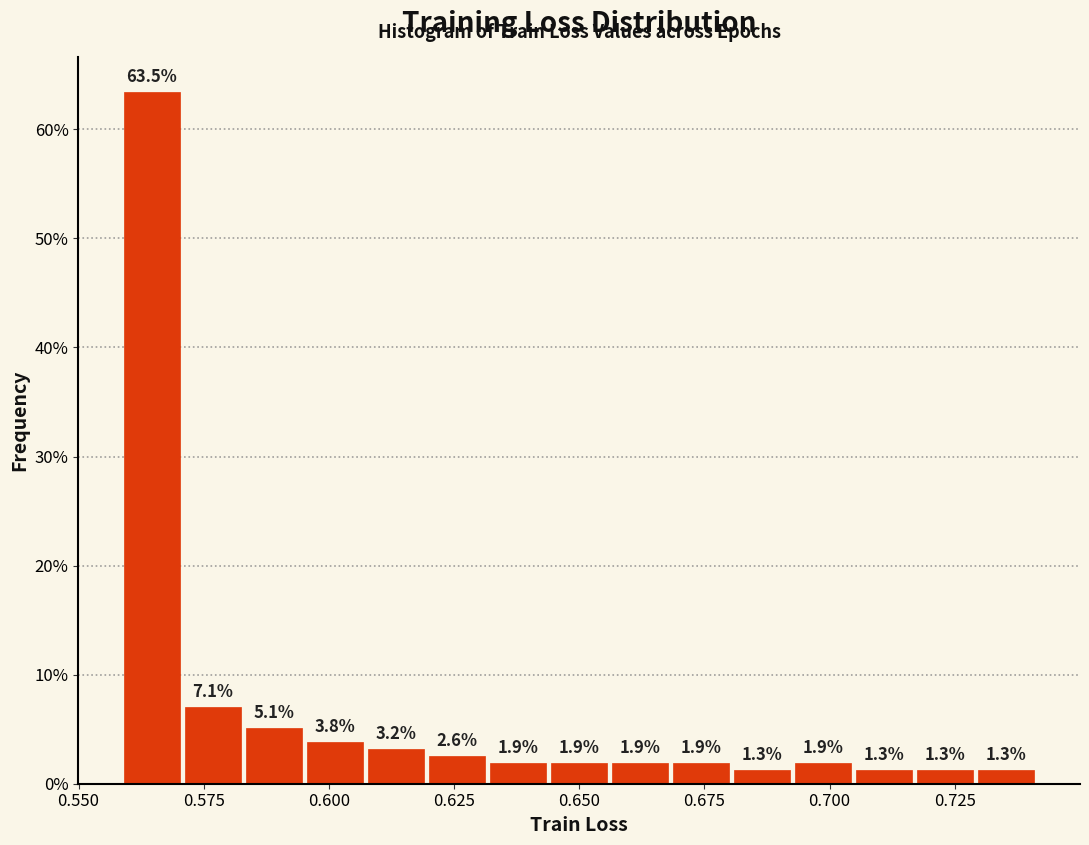

Around what value on the x-axis is the tallest bar? Give the approximate position of its centre, as read against the axis.

0.565